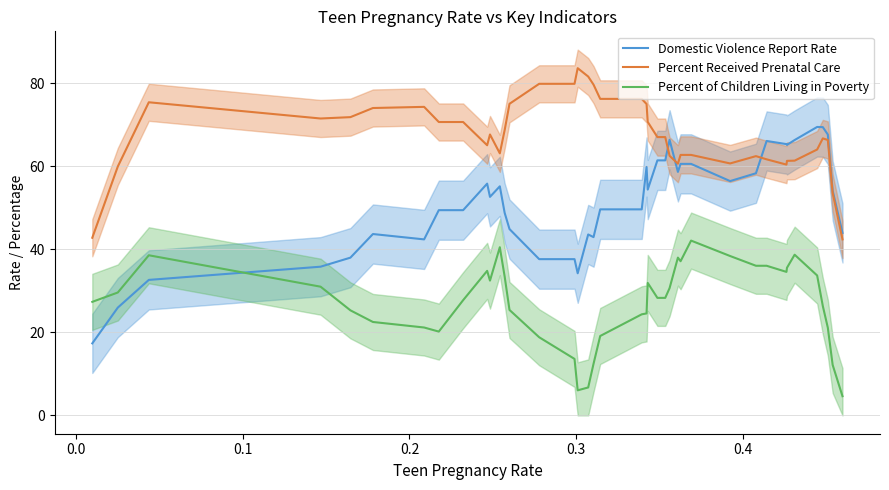

Which series has the largest range (max minus min)?

Domestic Violence Report Rate